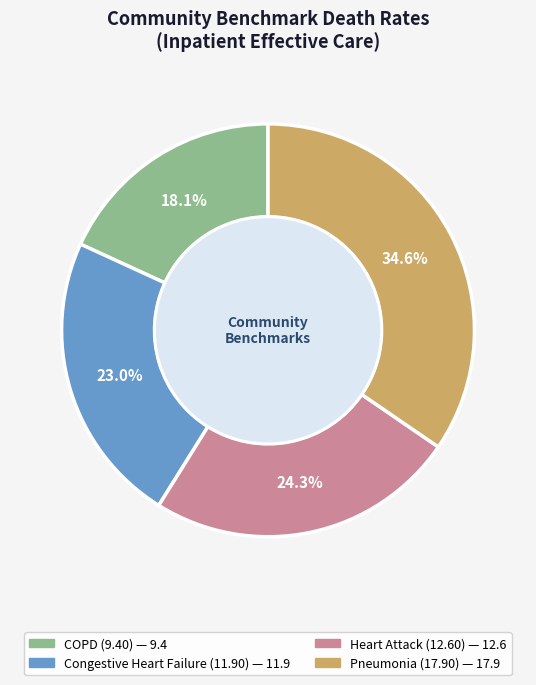

Is there a majority slice in this chart?

No